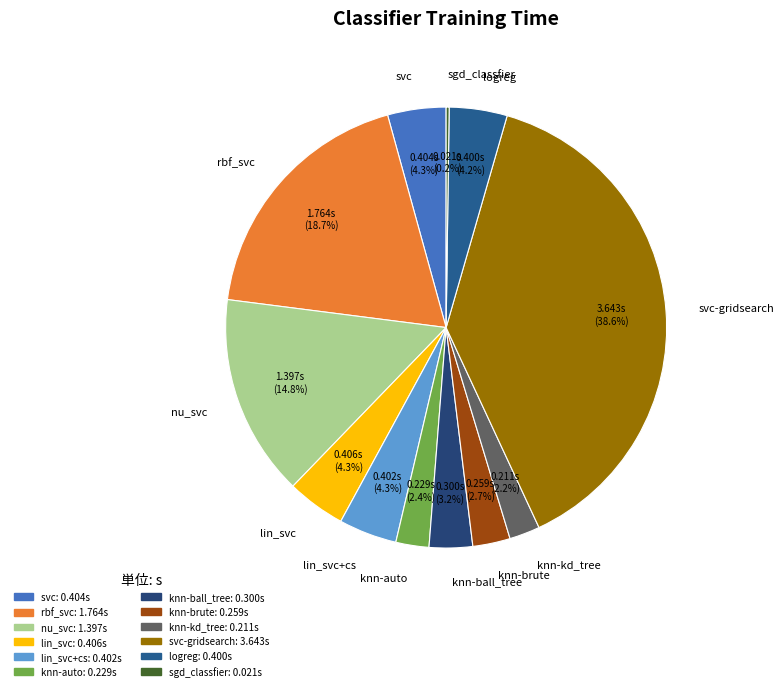

What percentage is NOT represented by knn-auto?

97.6%